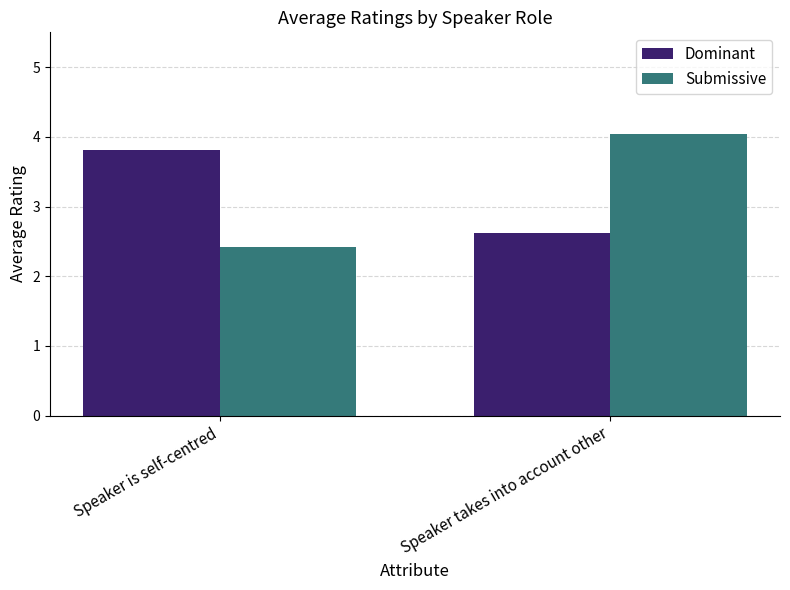

True or false: Dominant has a value of 1.2 at Speaker is self-centred.

False